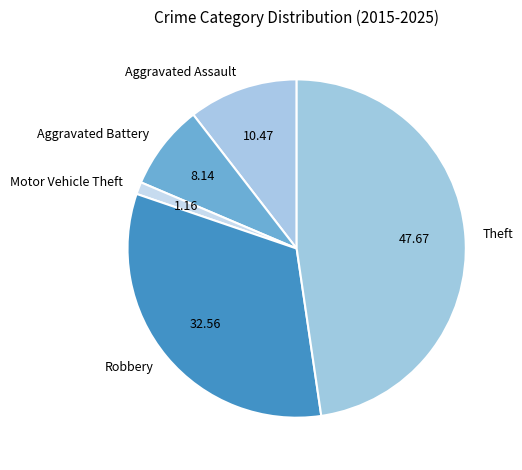

Which slice is the smallest?

Motor Vehicle Theft